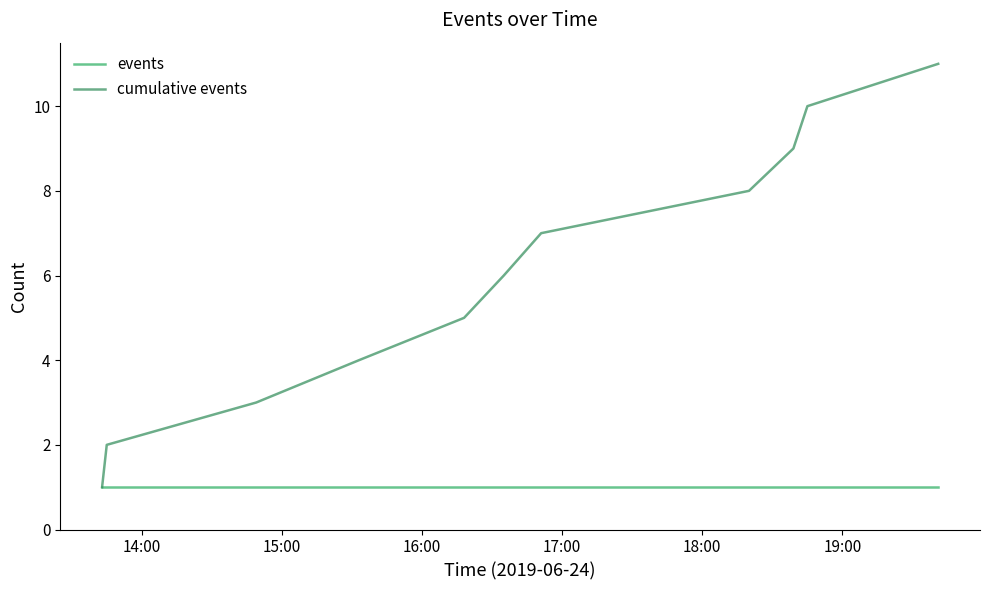

How many series are shown in this chart?

2